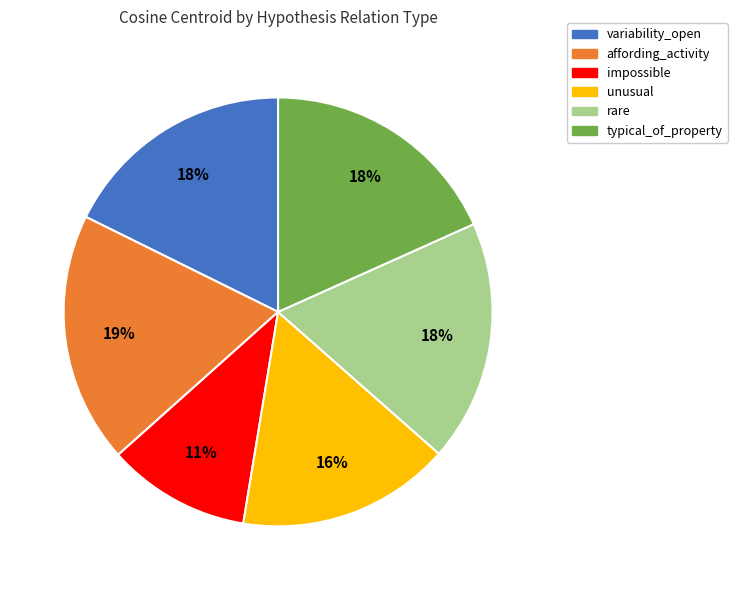

Is there any slice that represents more than half of the pie?

No